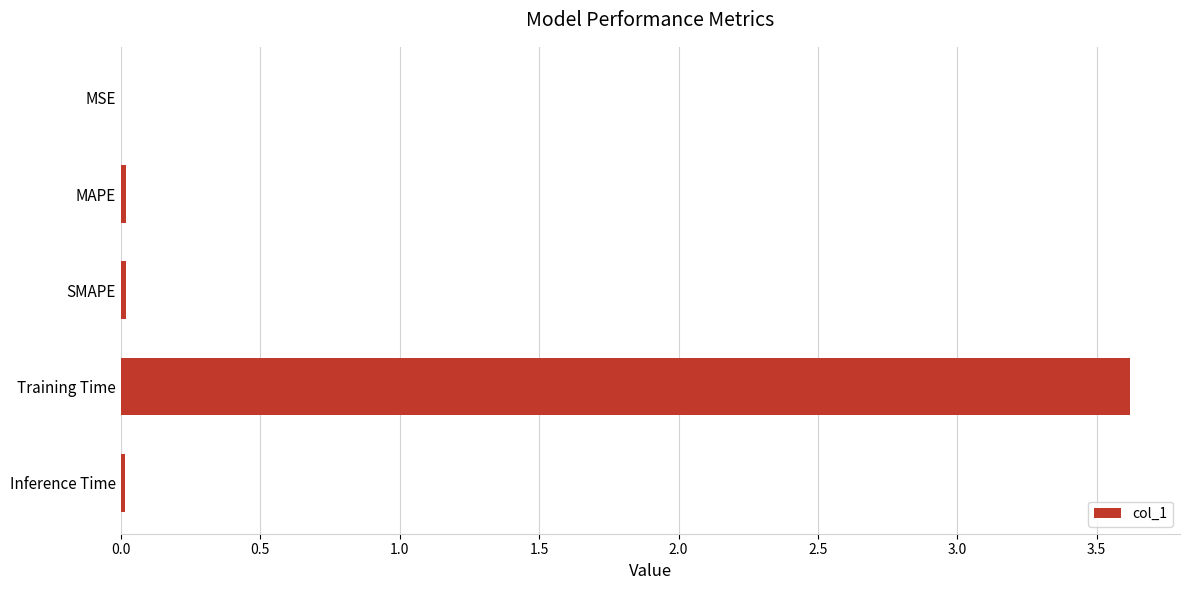

The chart shows a value of 0.0 at SMAPE. True or false?

True